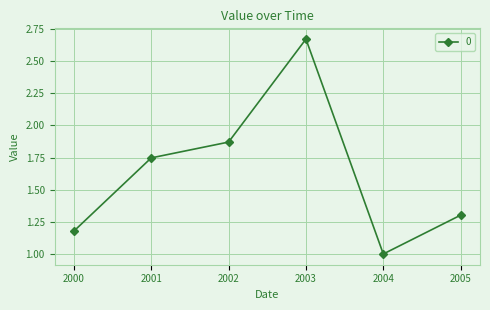

What is the value of the 6th point from the left?

1.3